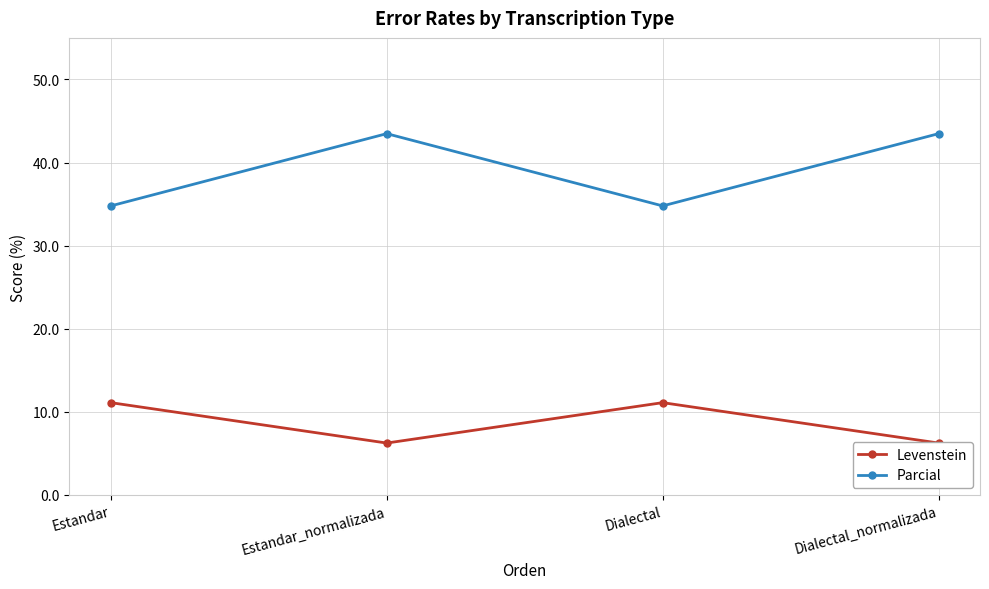

Where does the Parcial series first go above 43?

Estandar_normalizada